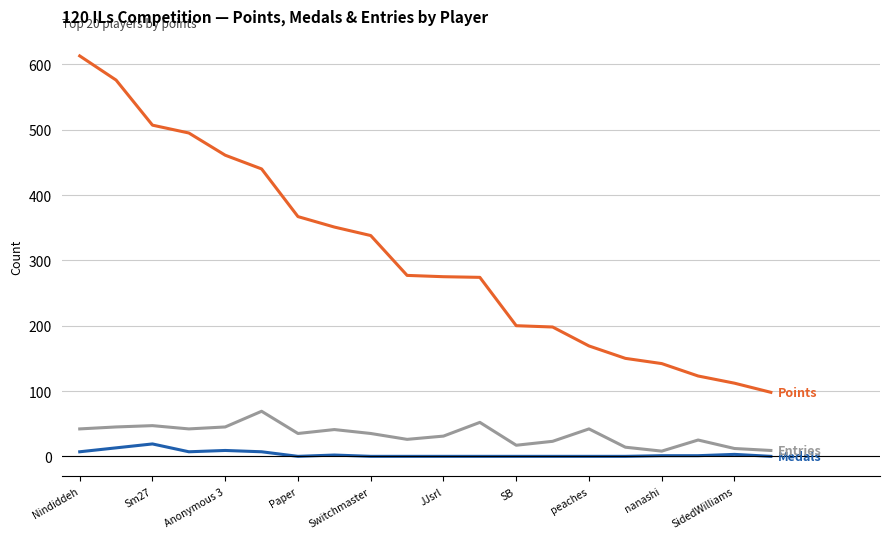

What is the maximum value shown in the chart?

613